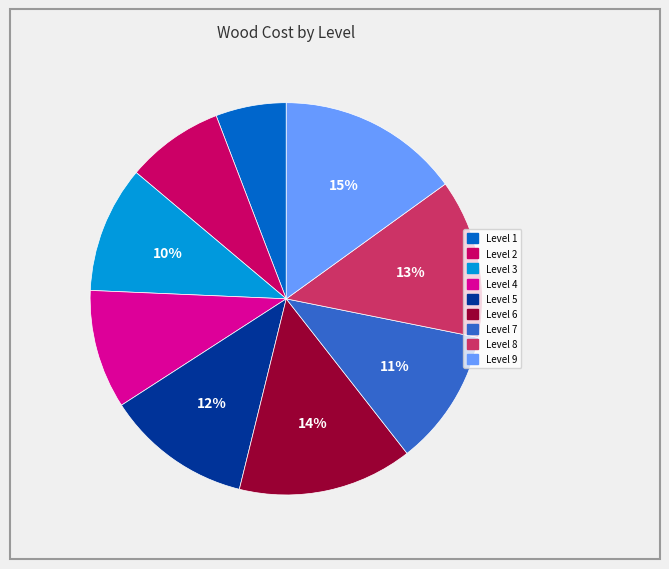

The Level 7 slice represents 6% of the pie. True or false?

False